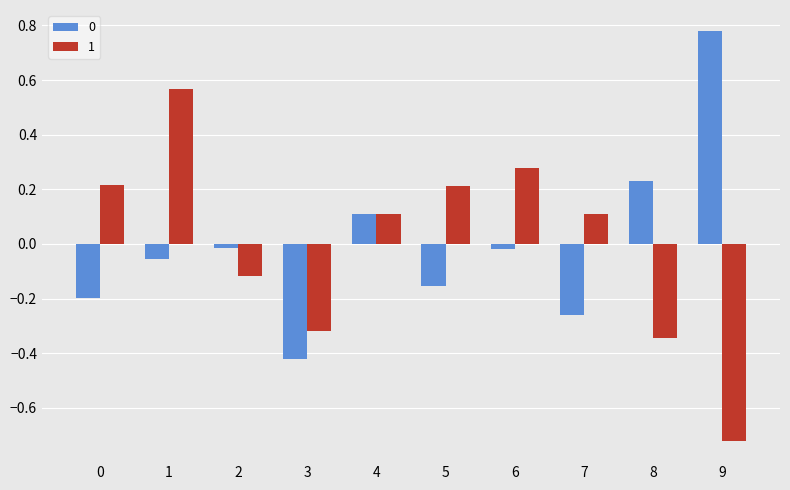

Between 4 and 6, which series saw the biggest shift?

1